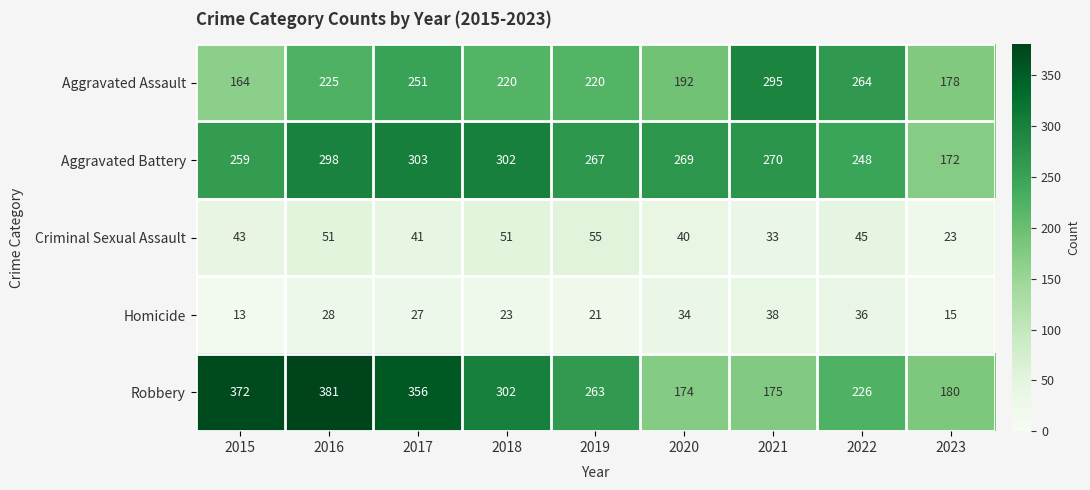

Which series changed the most between 2018 and 2021?

Robbery